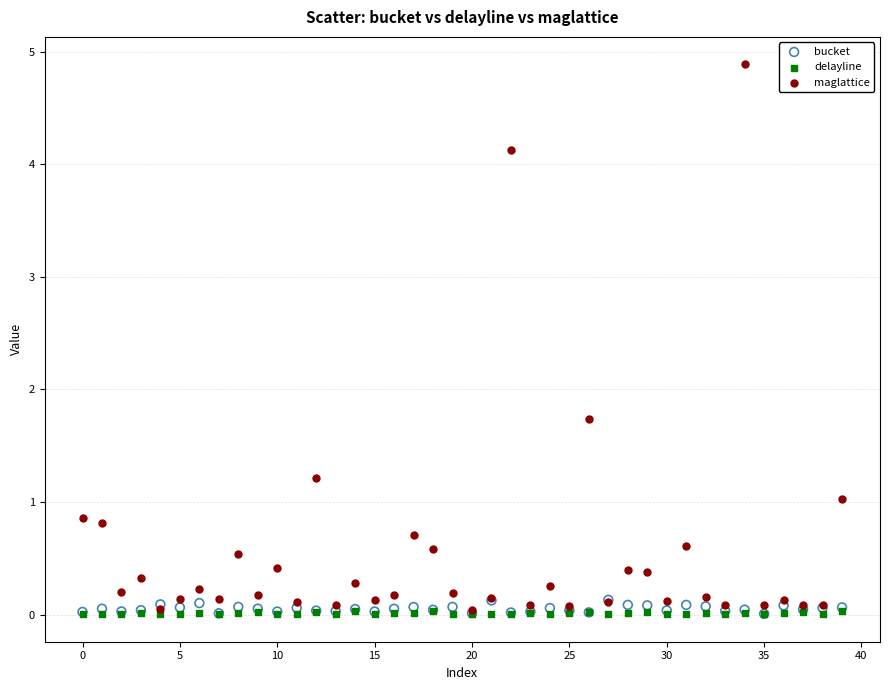

Which series reaches the maximum Y coordinate?

maglattice